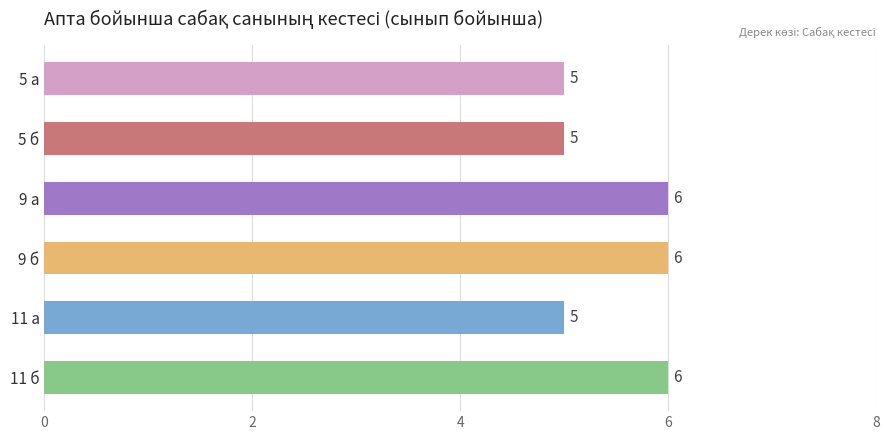

What is the smallest value displayed?

5